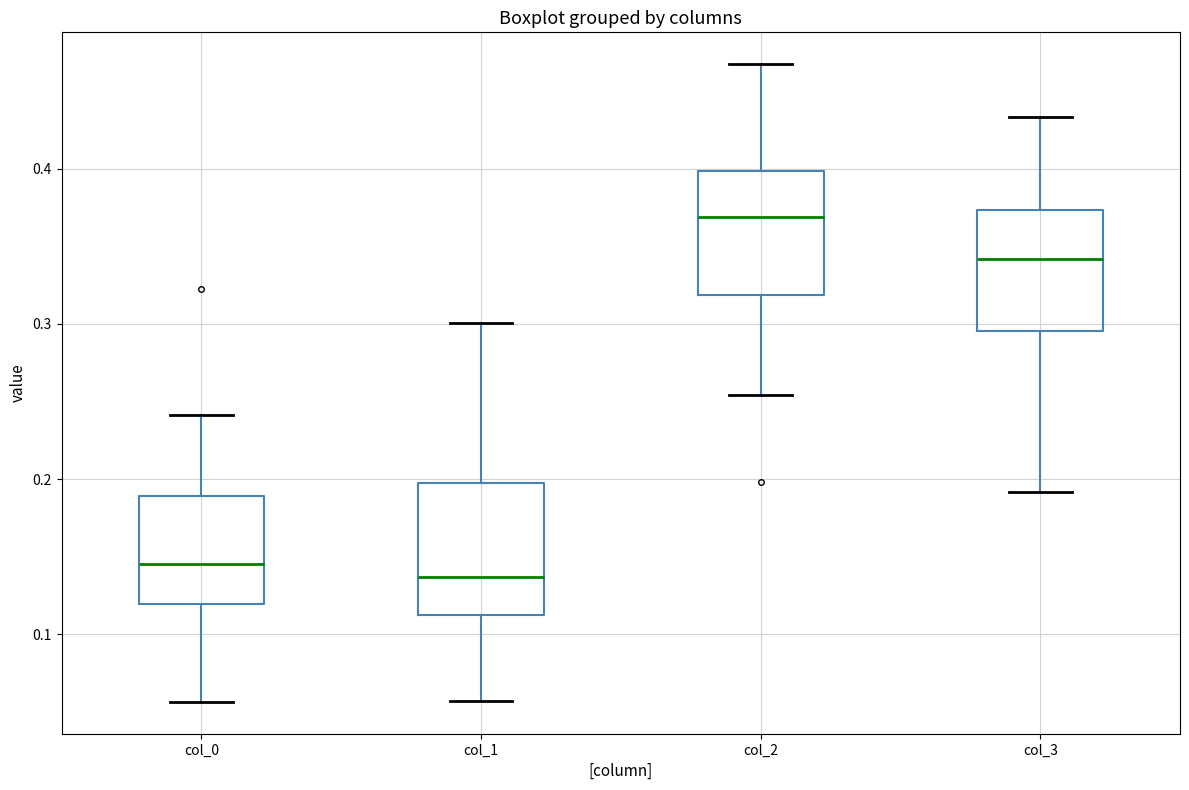

Which box has the highest median line?

col_2